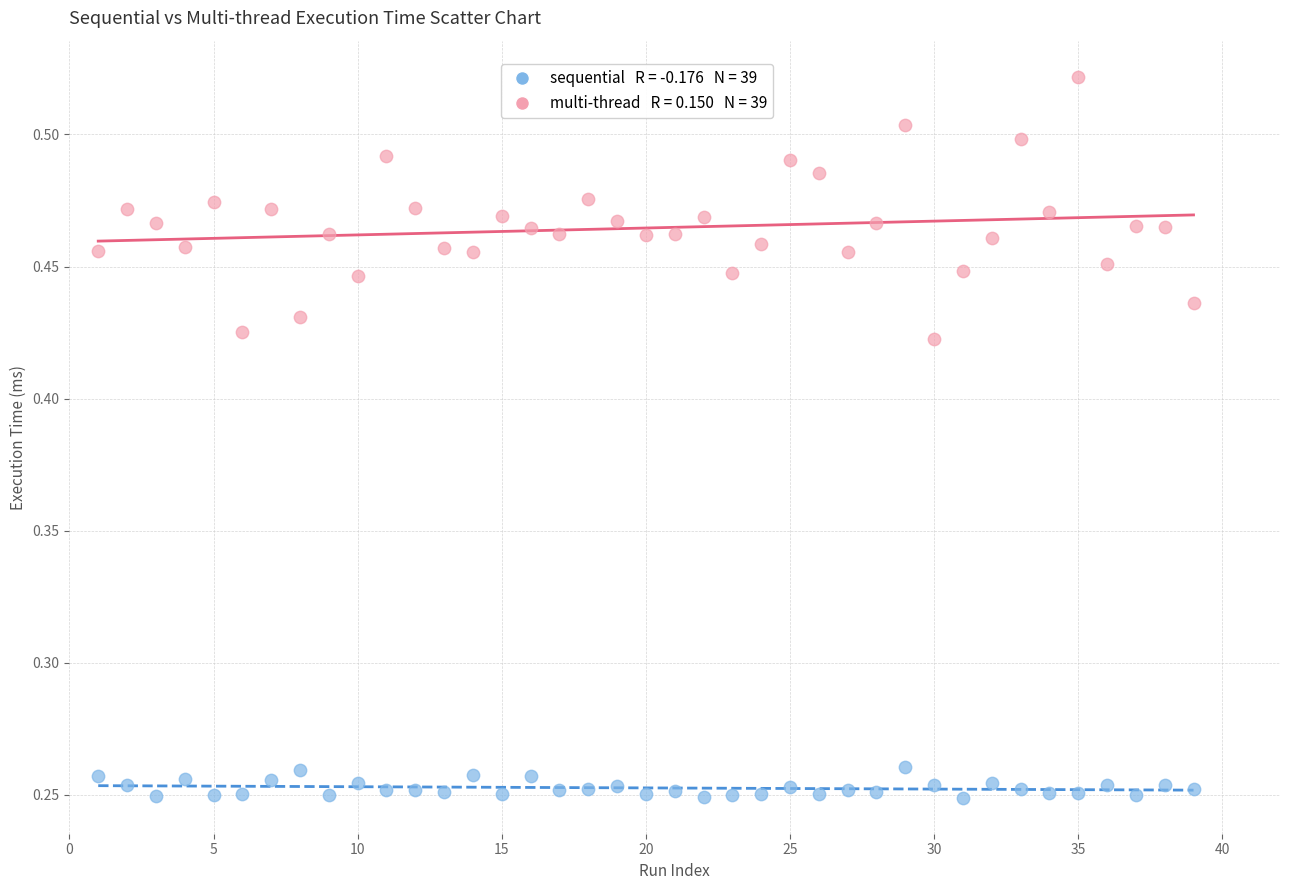

Across all data points, what is the range of X values (max minus min)?

38.0